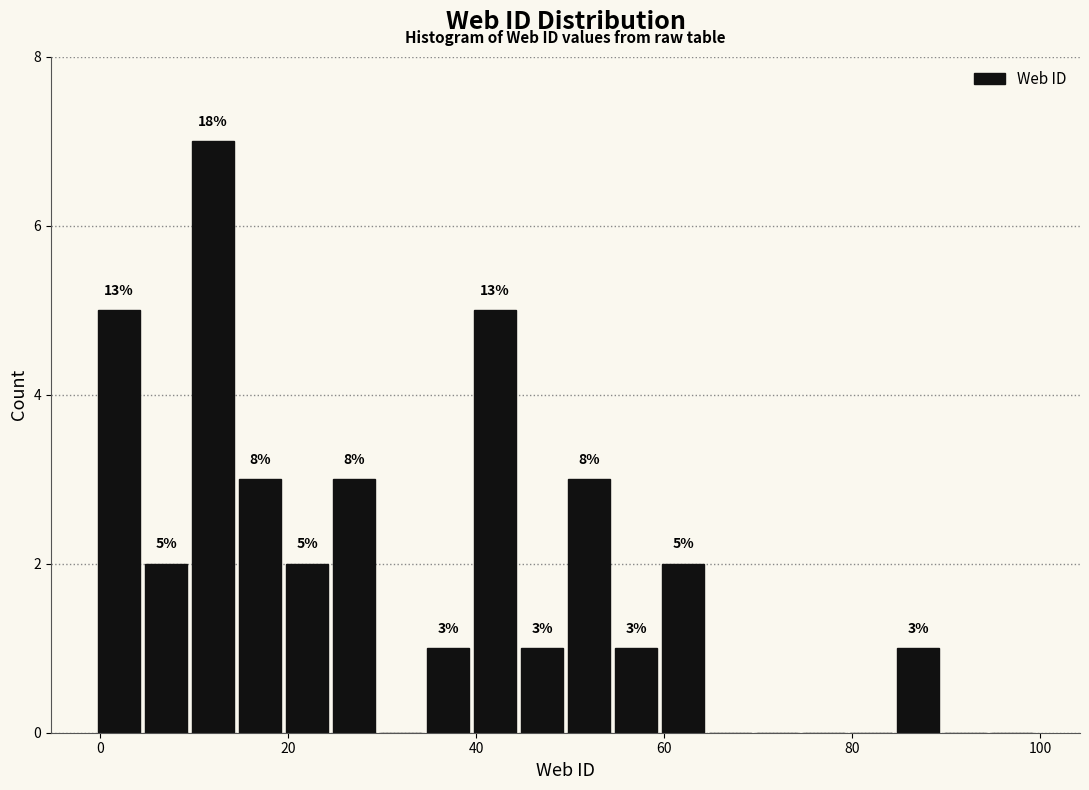

Read against the x-axis, roughly where is the centre of the tallest bar?

12